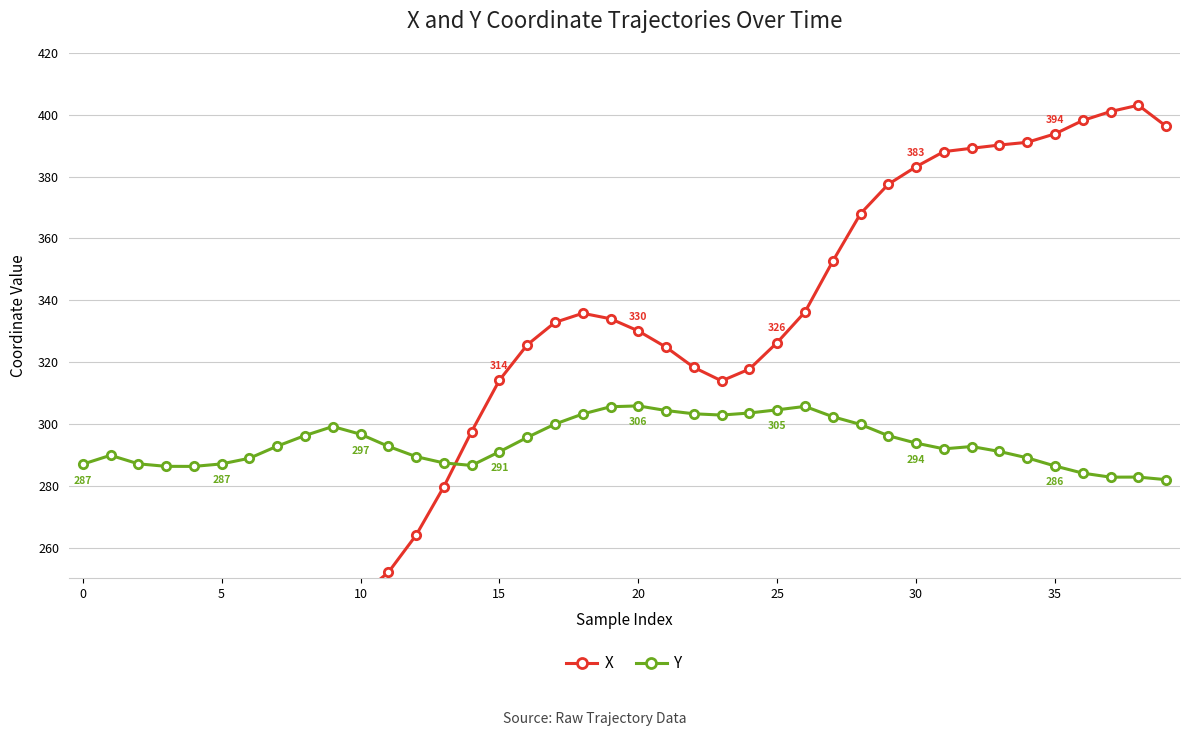

True or false: Y has more than 1 points higher than both neighbors.

True